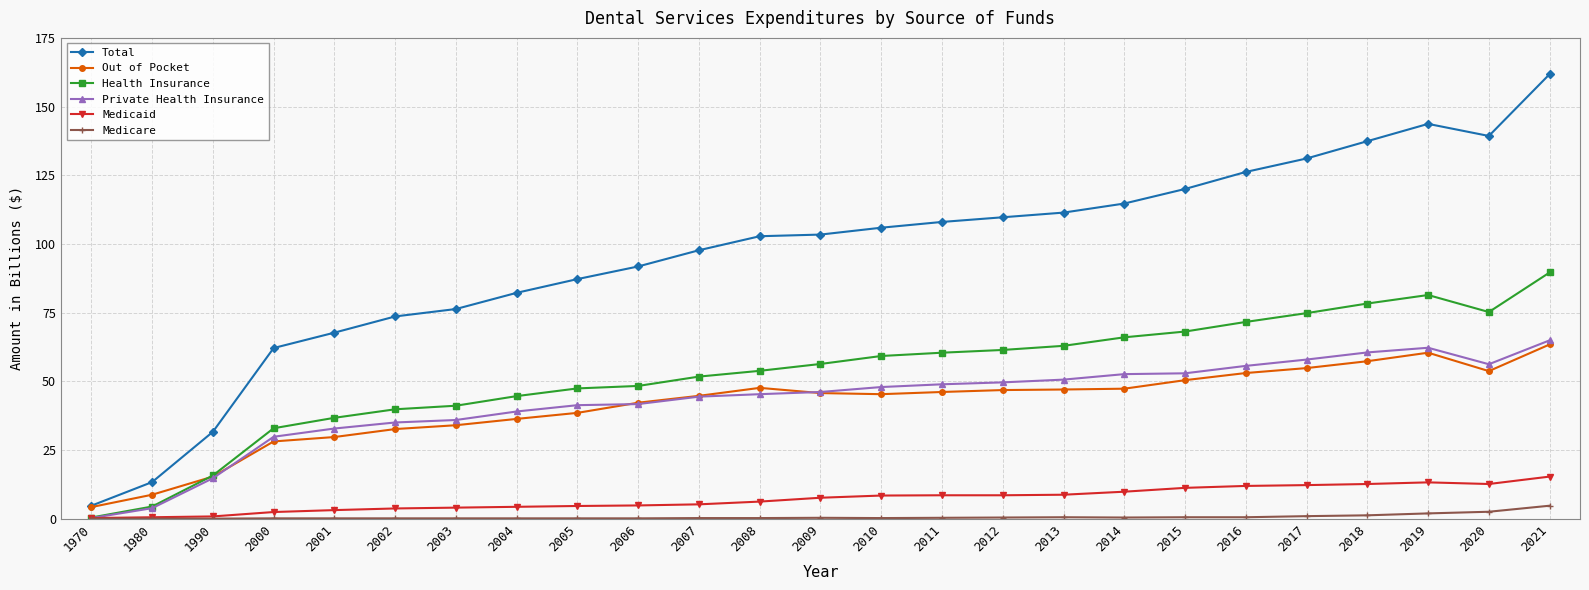

Is it true that Health Insurance equals 74.8 at 2017?

True